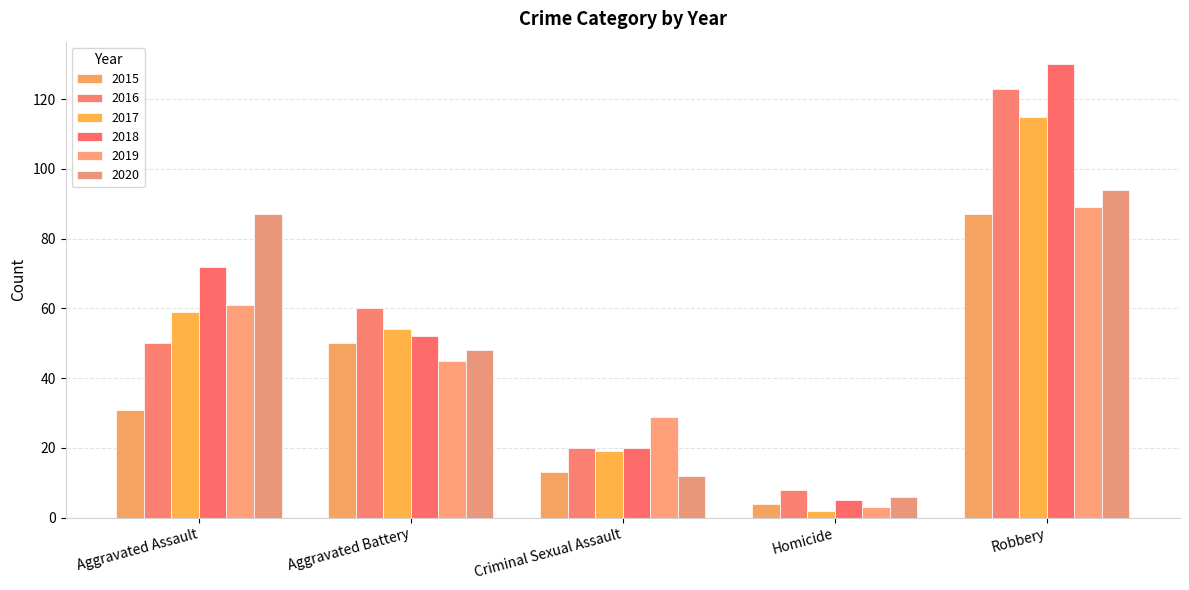

True or false: 2016 has a value of 8 at Homicide.

True